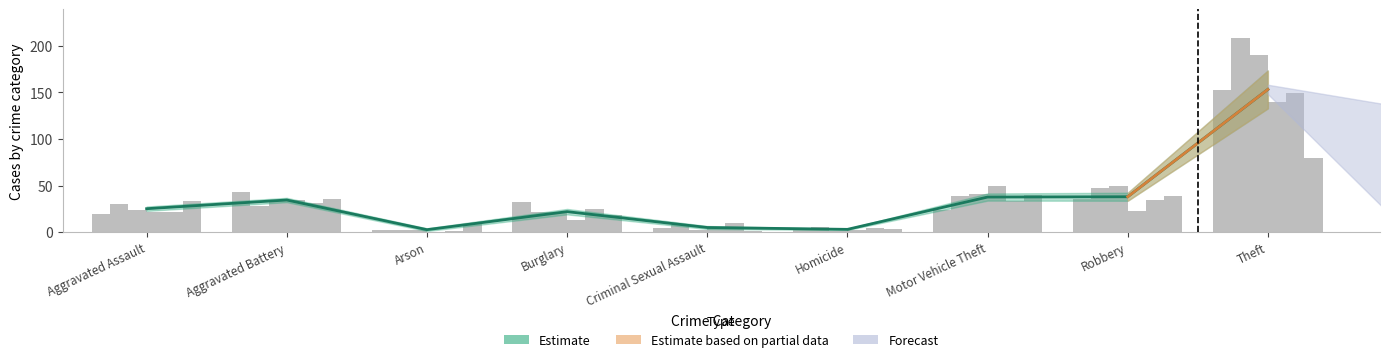

Is it true that 2018 equals 35 at Aggravated Battery?

True